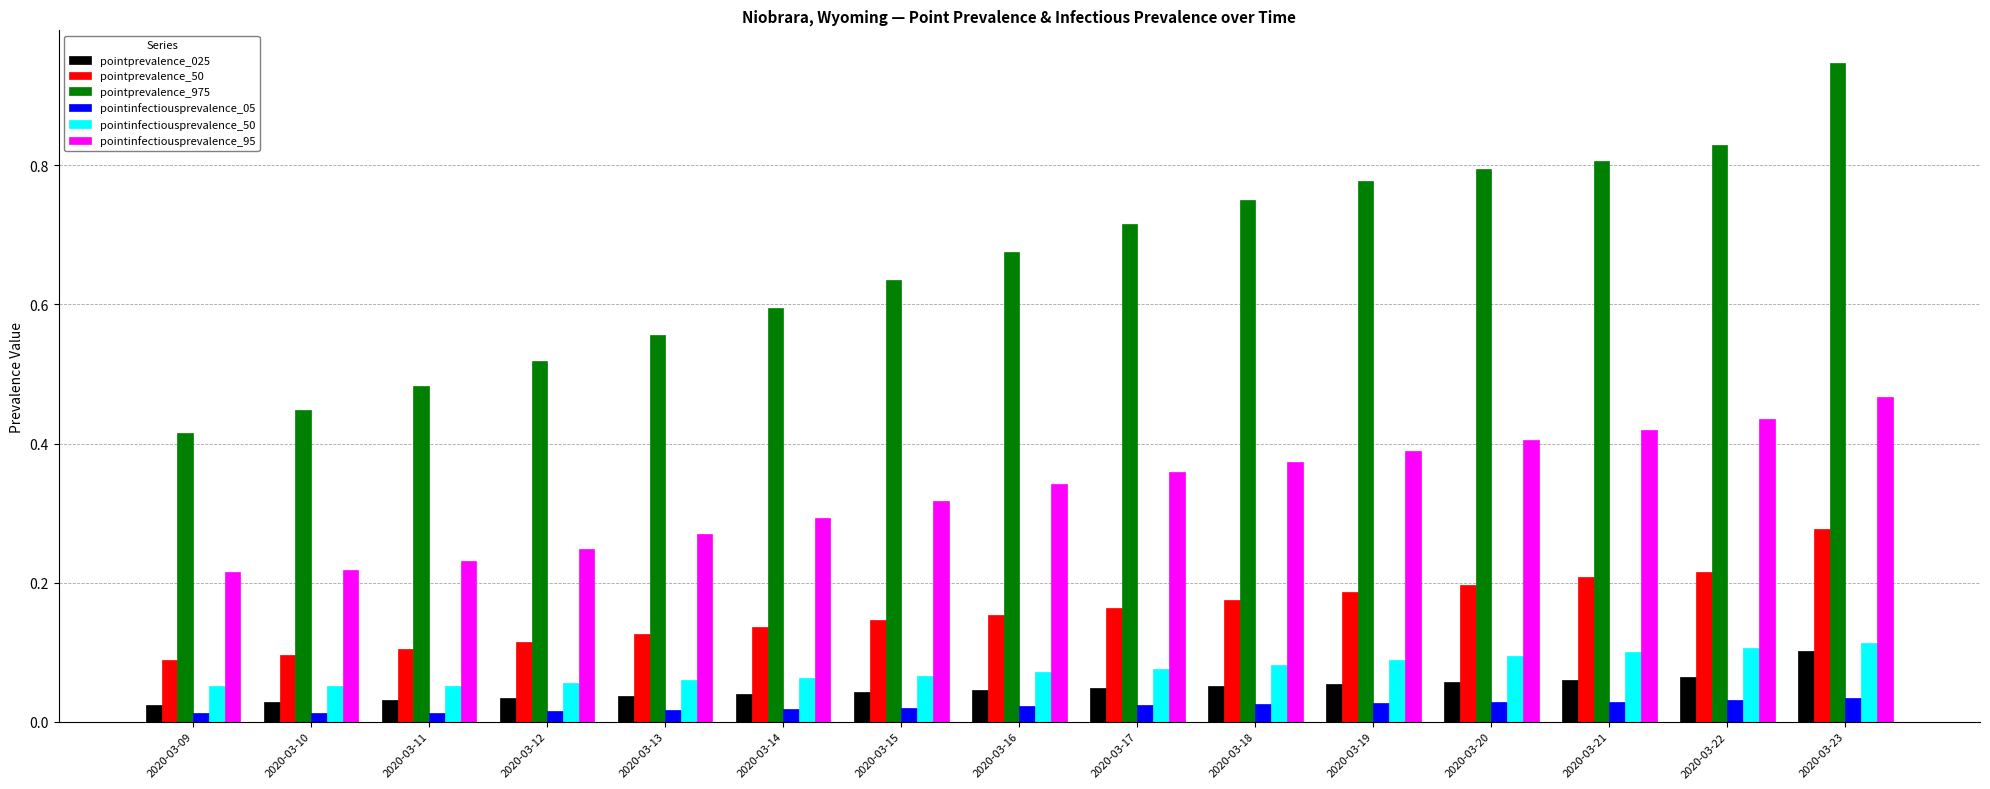

The pointinfectiousprevalence_95 series shows 0.1 at 2020-03-09. True or false?

False